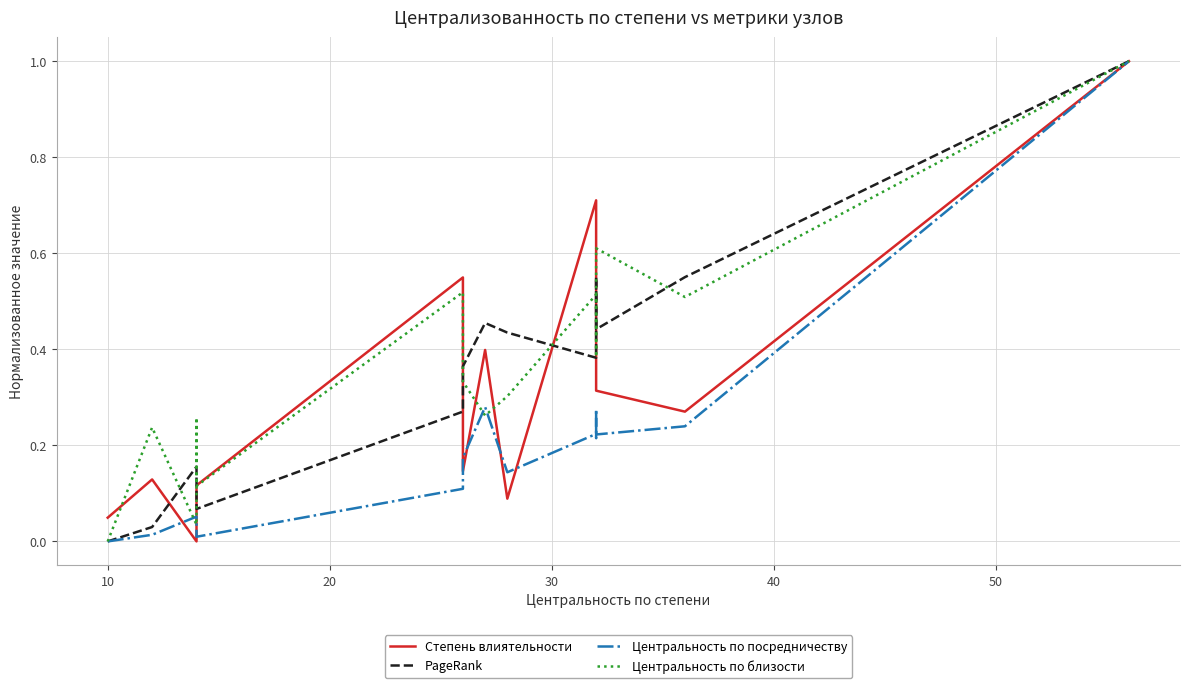

List the series in order of their overall mean, lowest first.

Центральность по посредничеству, Степень влиятельности, PageRank, Центральность по близости